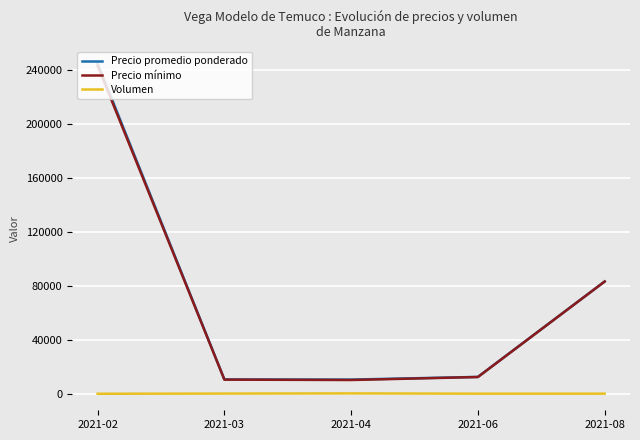

At which category is the sum across all series the highest?

2021-02